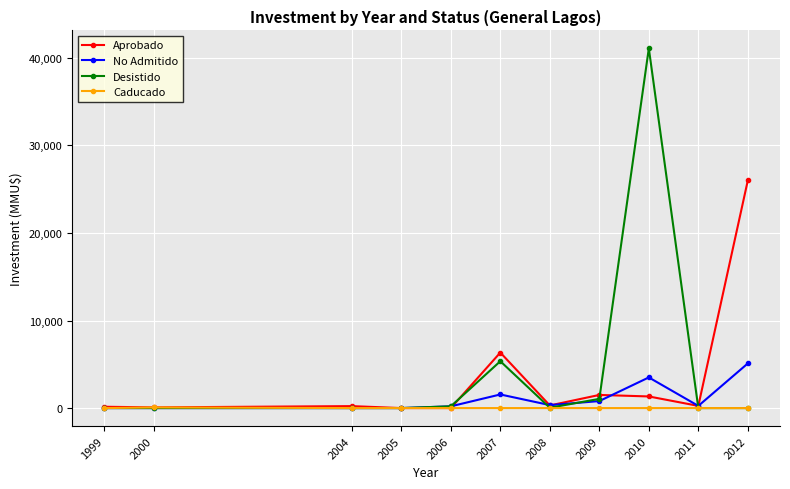

Rank the series by their average value, from highest to lowest.

Desistido, Aprobado, No Admitido, Caducado